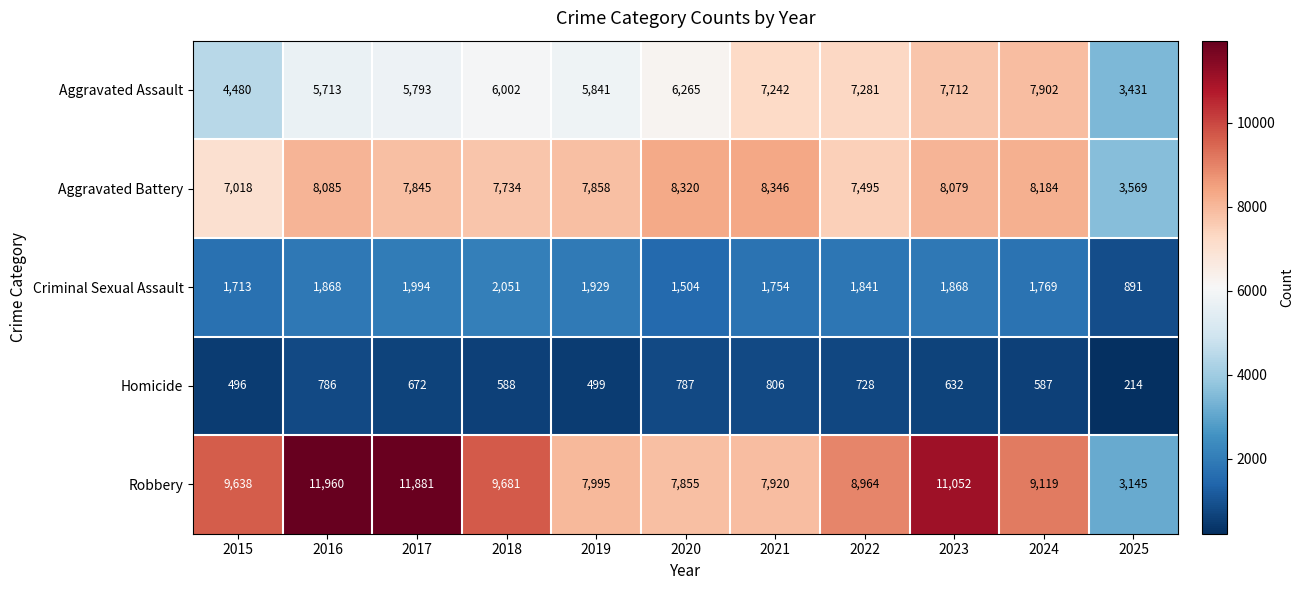

What is the greatest value displayed?

11960